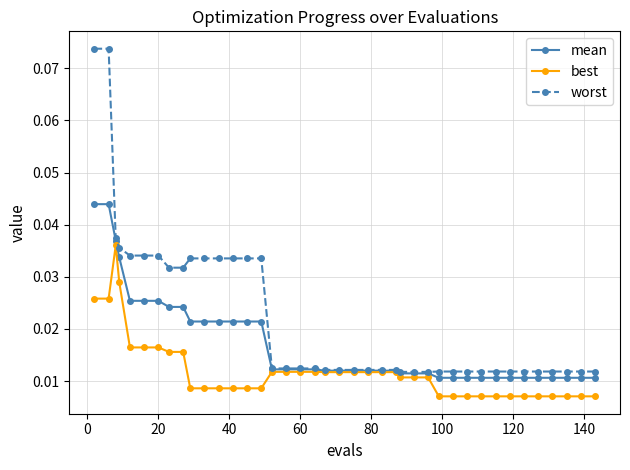

Rank the series by their average value, from highest to lowest.

worst, mean, best